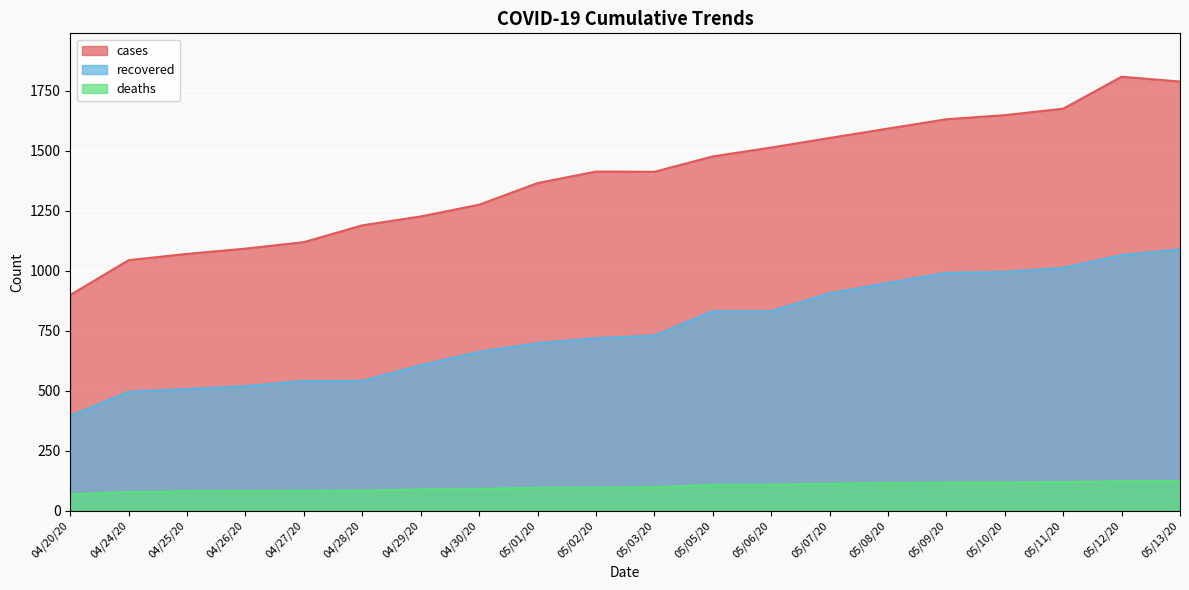

Where is the first local minimum for cases?

05/03/20